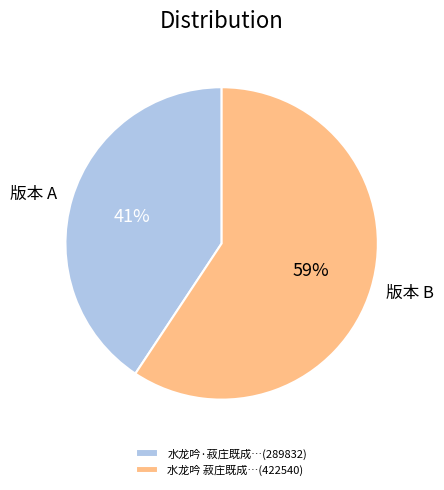

Does any single category account for the majority?

Yes